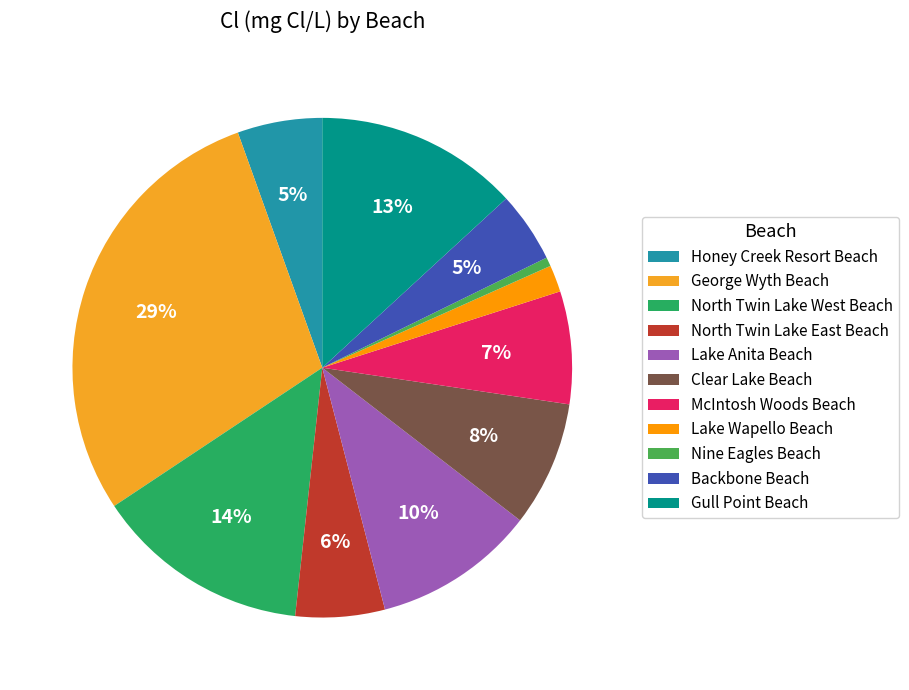

To the nearest percent, what portion does Gull Point Beach represent?

13%